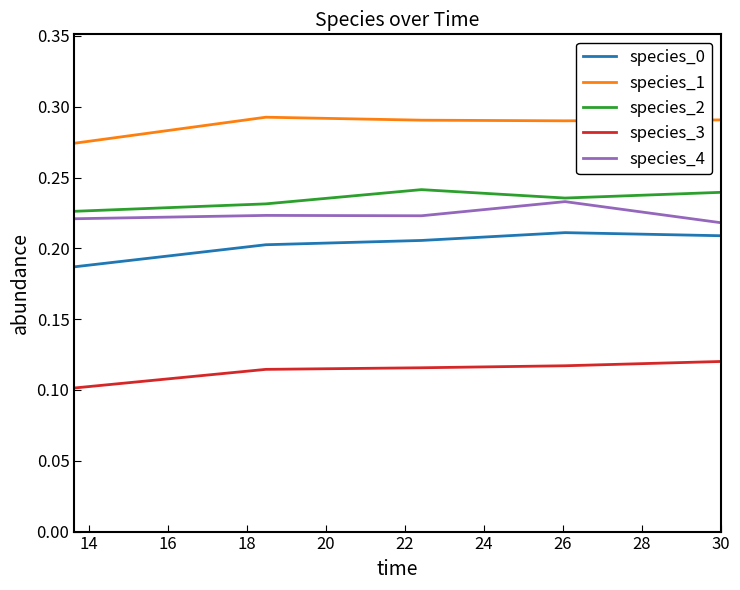

Does the chart display data point markers on the line(s)?

No